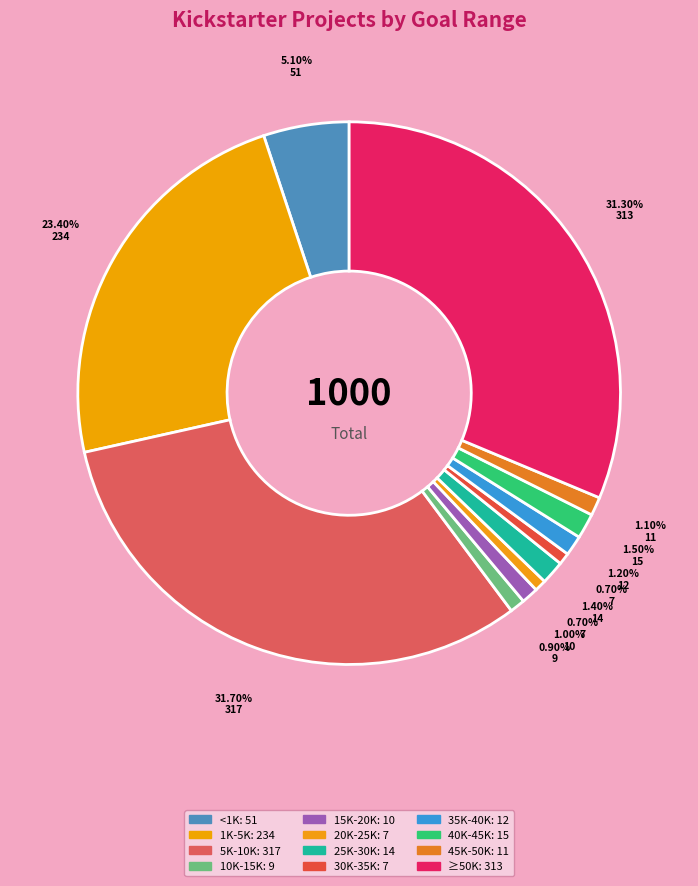

Does any single category account for the majority?

No